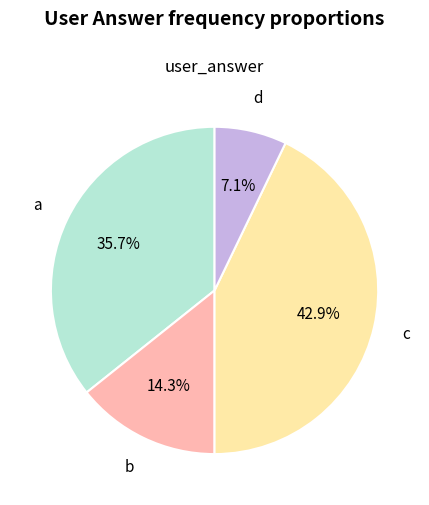

Is the sum of d and a greater than half?

No